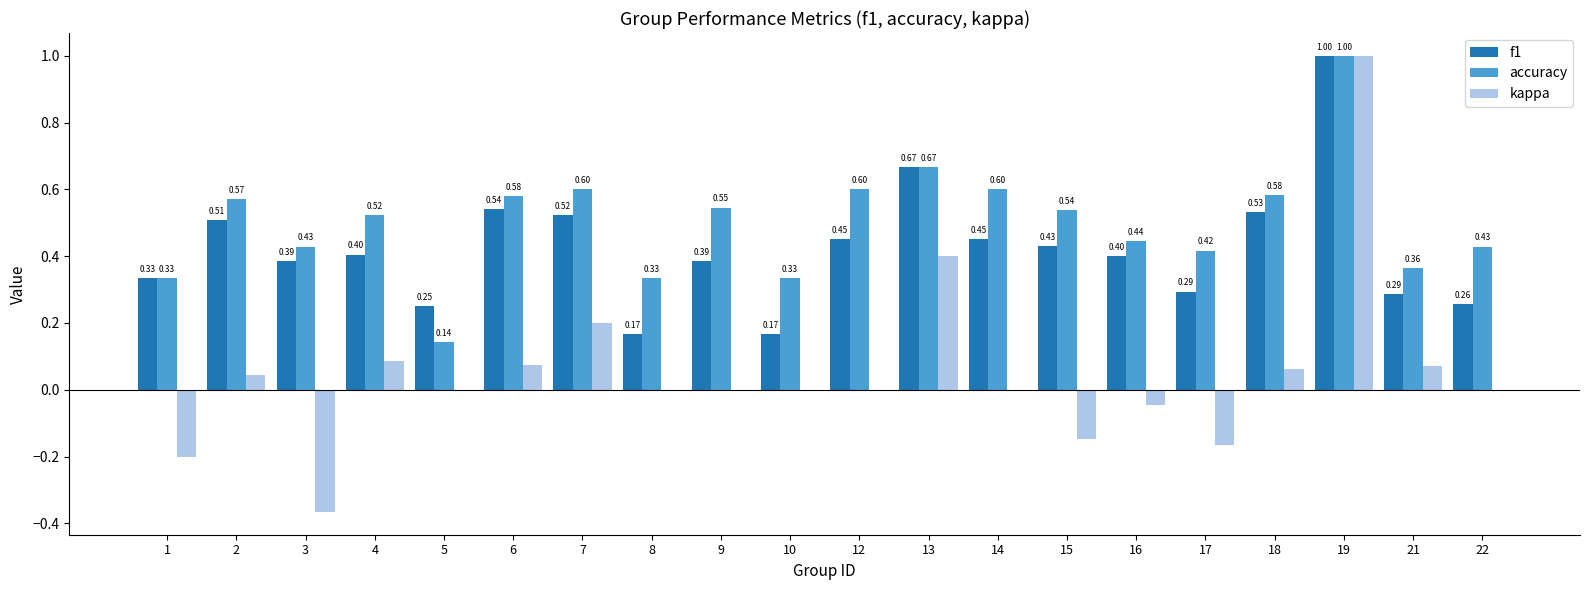

Which series changed the most between 18 and 21?

f1